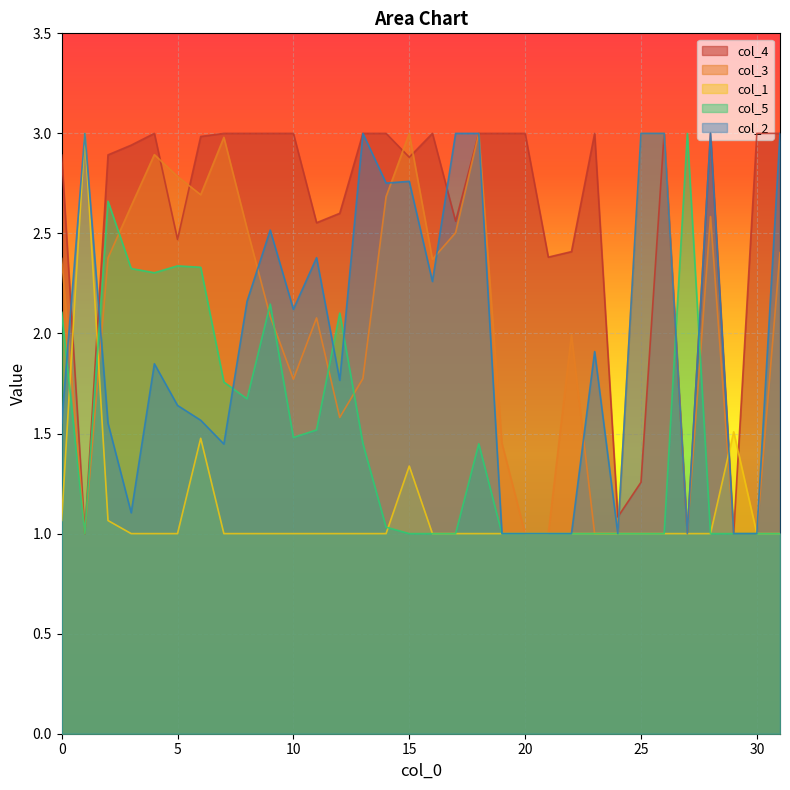

At which label is col_5 closest to 2?

12